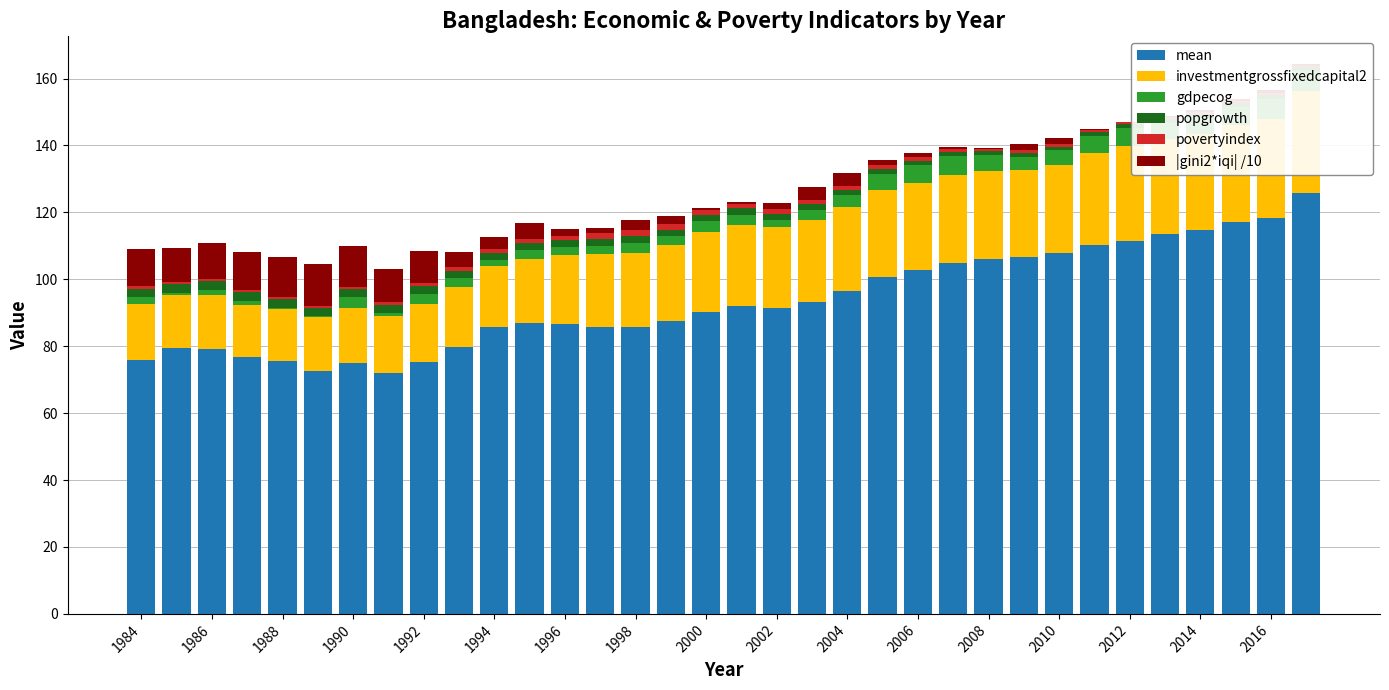

What is the value of the investmentgrossfixedcapital2 bar at the 23rd from the left?

26.1